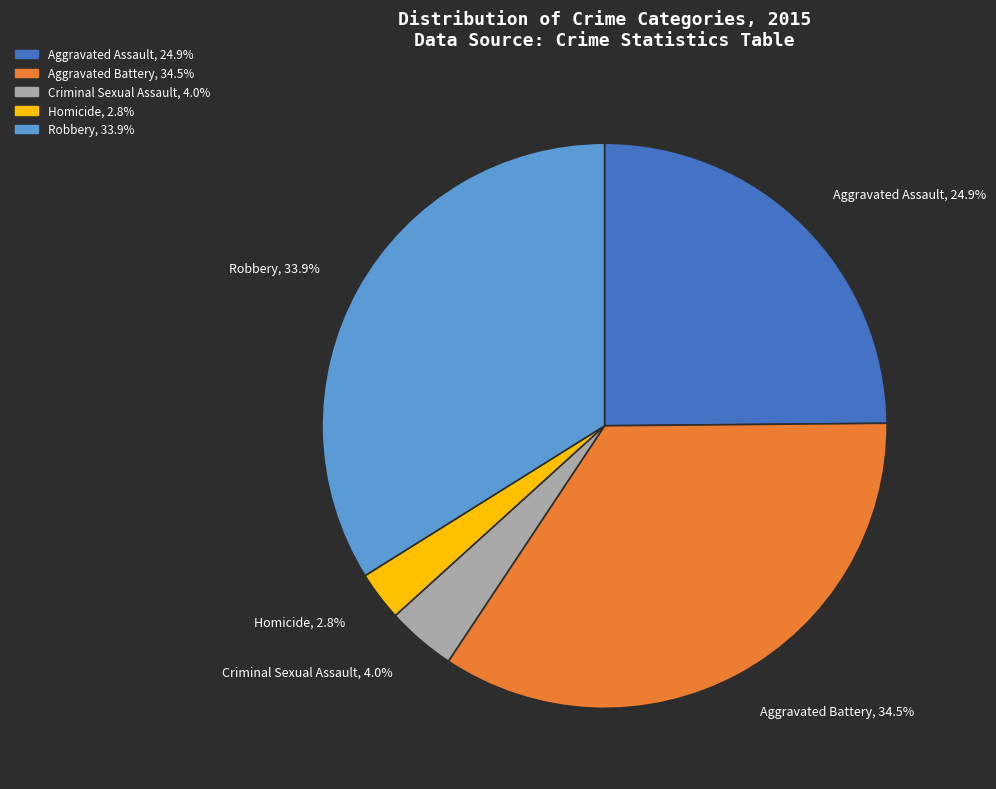

Which slice is the largest?

Aggravated Battery